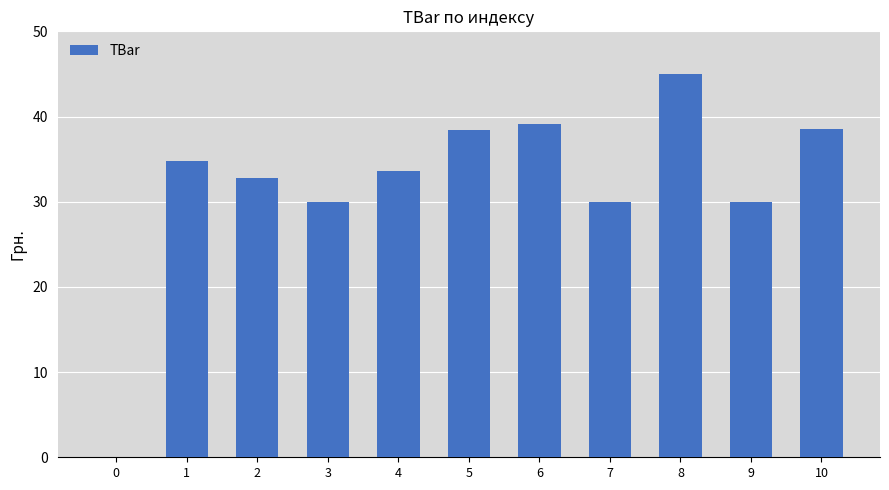

What is the greatest value displayed?

45.0